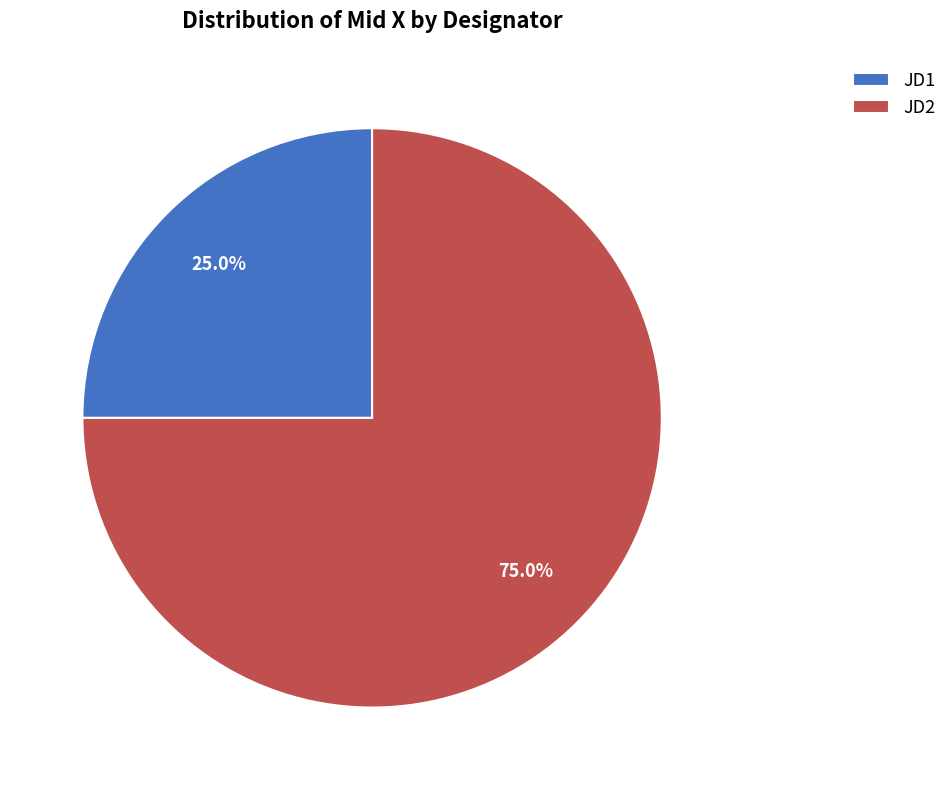

The JD2 slice represents 99% of the pie. True or false?

False